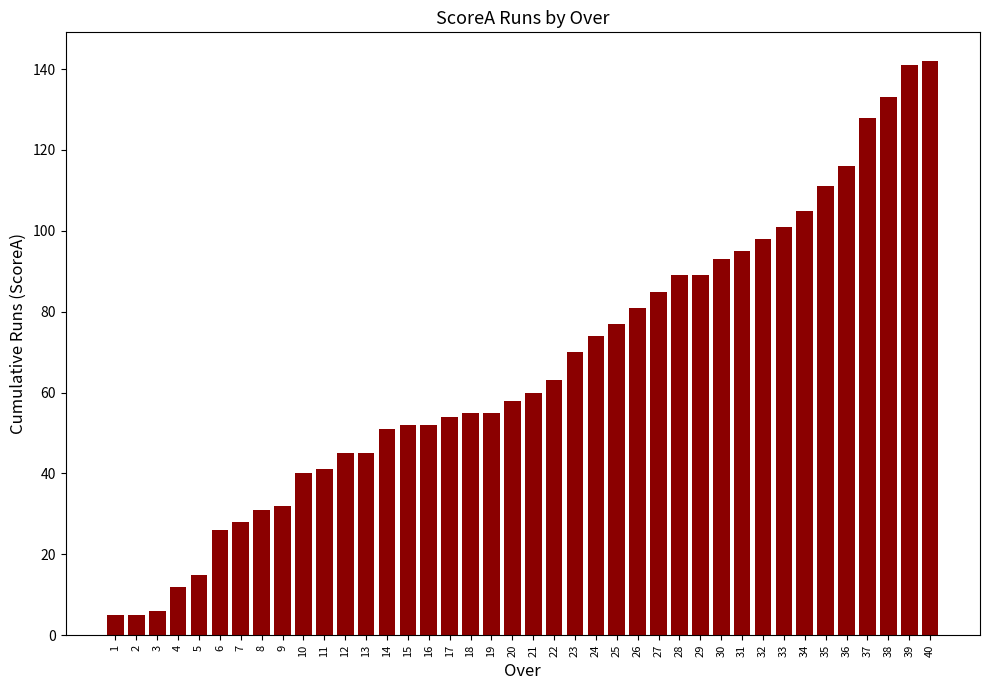

Is it true that the value at 8 is 31?

True